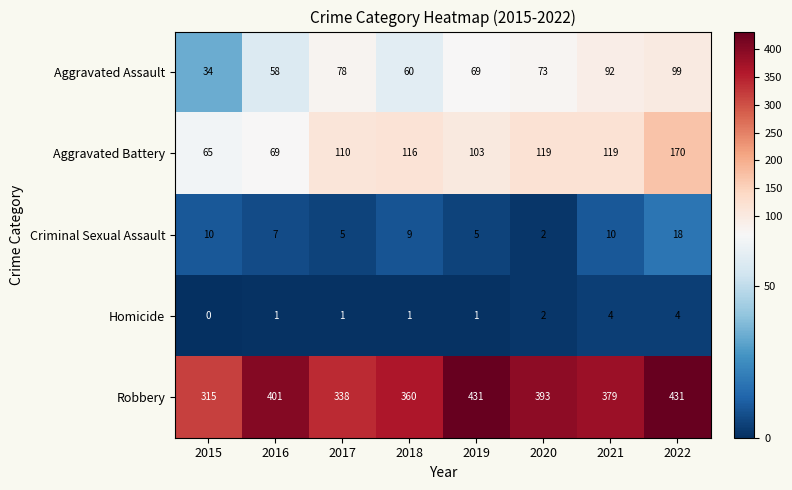

How many categories are shown in the chart?

8